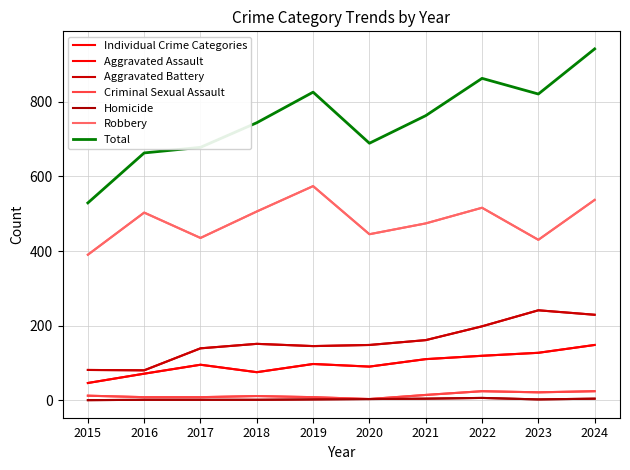

Does the chart display data point markers on the line(s)?

No